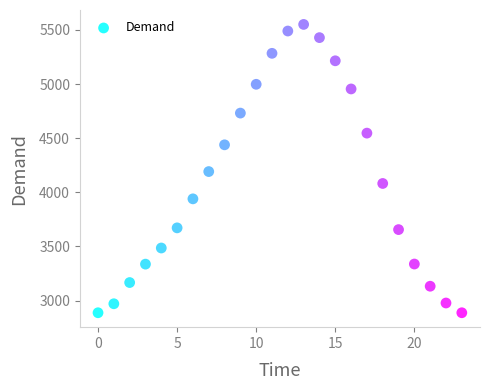

What is the range of Y values (max minus min)?

2663